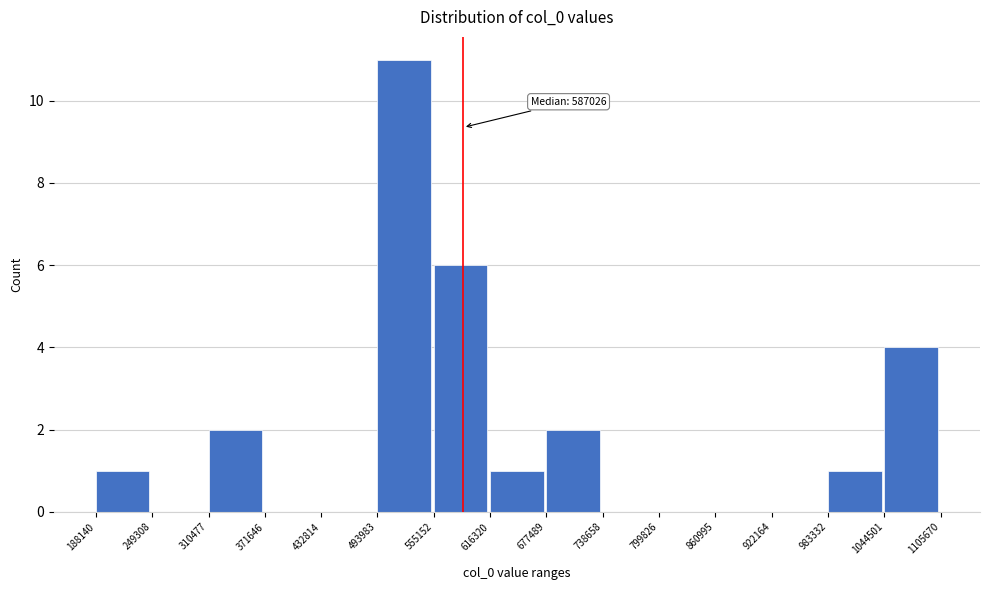

Which range on the x-axis has the tallest bar?

493983 to 555152